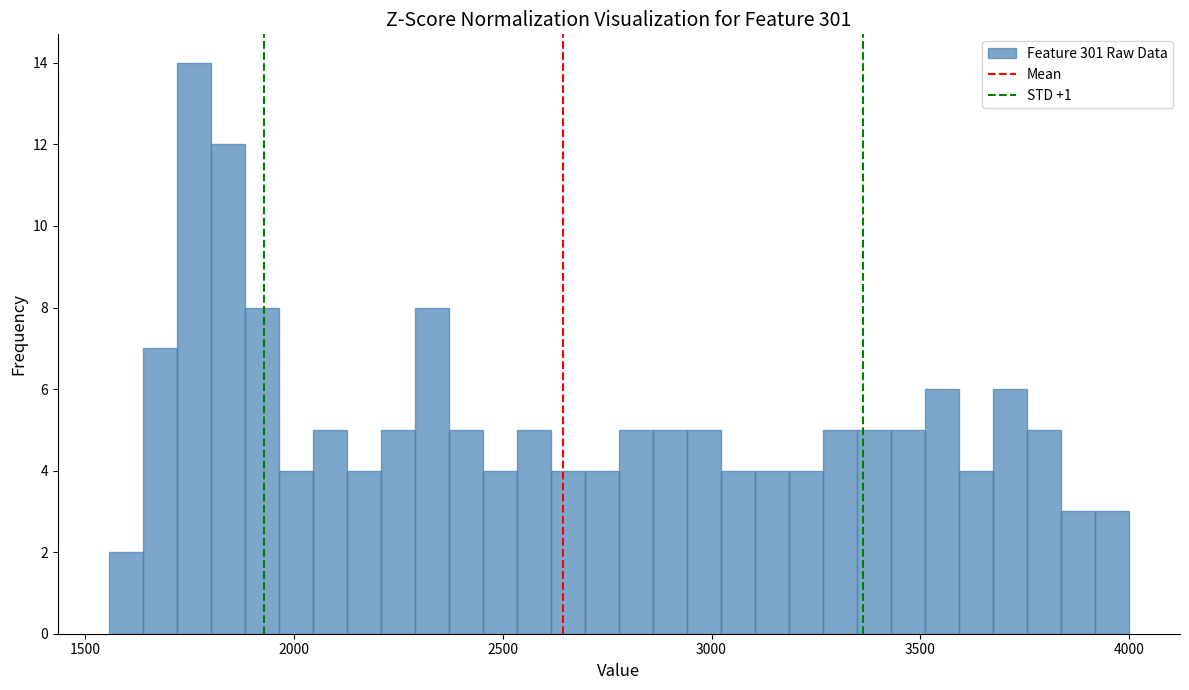

Read against the x-axis, roughly where is the centre of the tallest bar?

1750